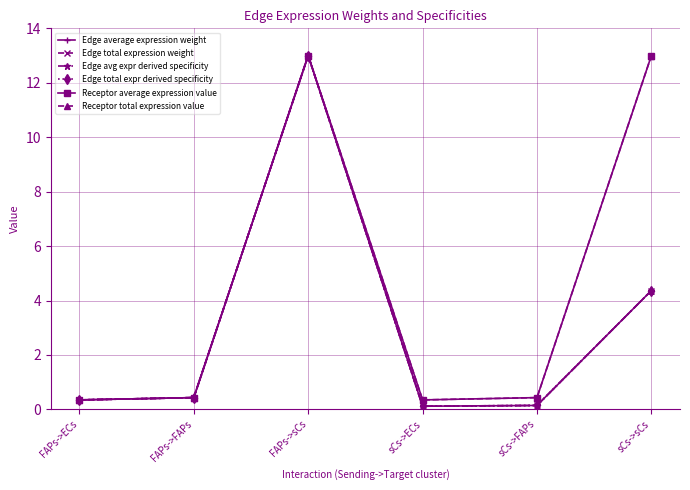

Reading left to right, list all the values displayed in this chart.

Edge average expression weight: 0.3	0.4	13.0	0.1	0.1	4.4
Edge total expression weight: 0.3	0.4	13.0	0.1	0.1	4.4
Edge avg expr derived specificity: 0.3	0.4	13.0	0.1	0.1	4.4
Edge total expr derived specificity: 0.3	0.4	13.0	0.1	0.1	4.4
Receptor average expression value: 0.3	0.4	13.0	0.3	0.4	13.0
Receptor total expression value: 0.3	0.4	13.0	0.3	0.4	13.0